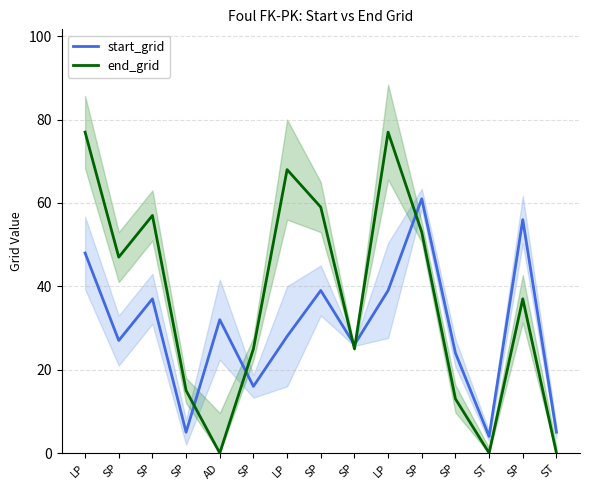

Where do end_grid and start_grid first cross each other?

SP and AD